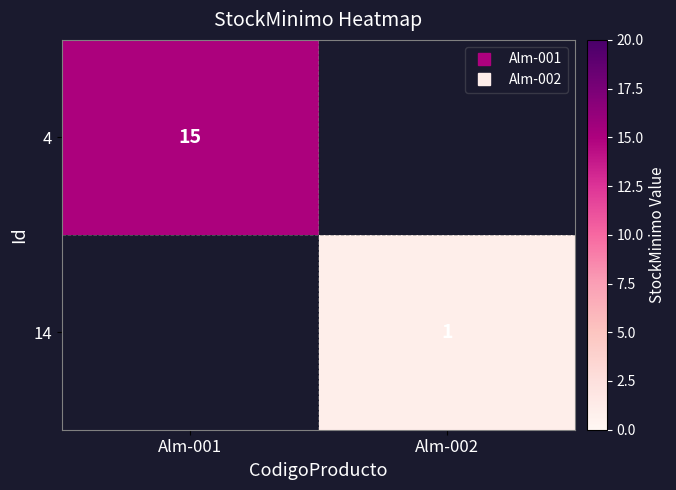

At how many categories does at least one series exceed 14?

1